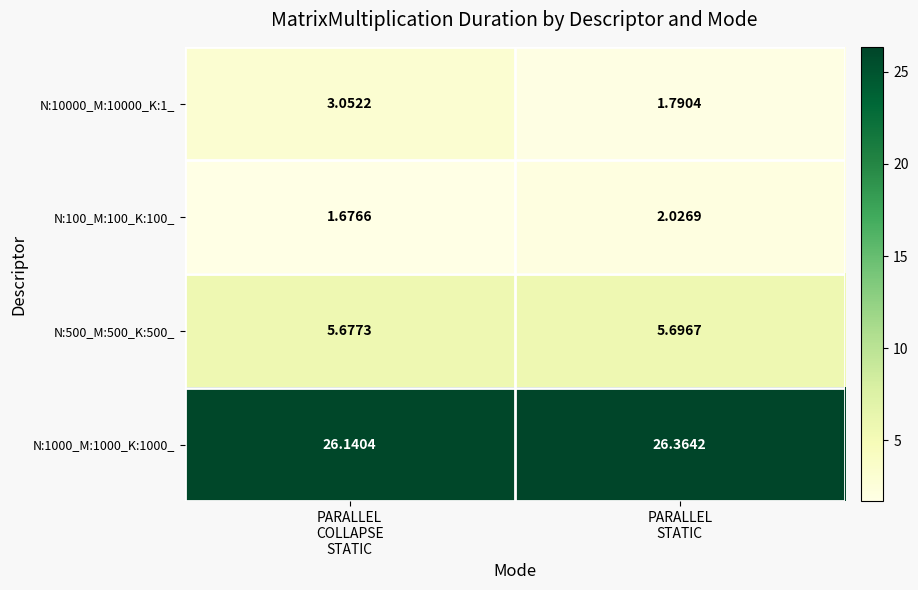

Which category has the lowest value across all series?

PARALLEL
COLLAPSE
STATIC